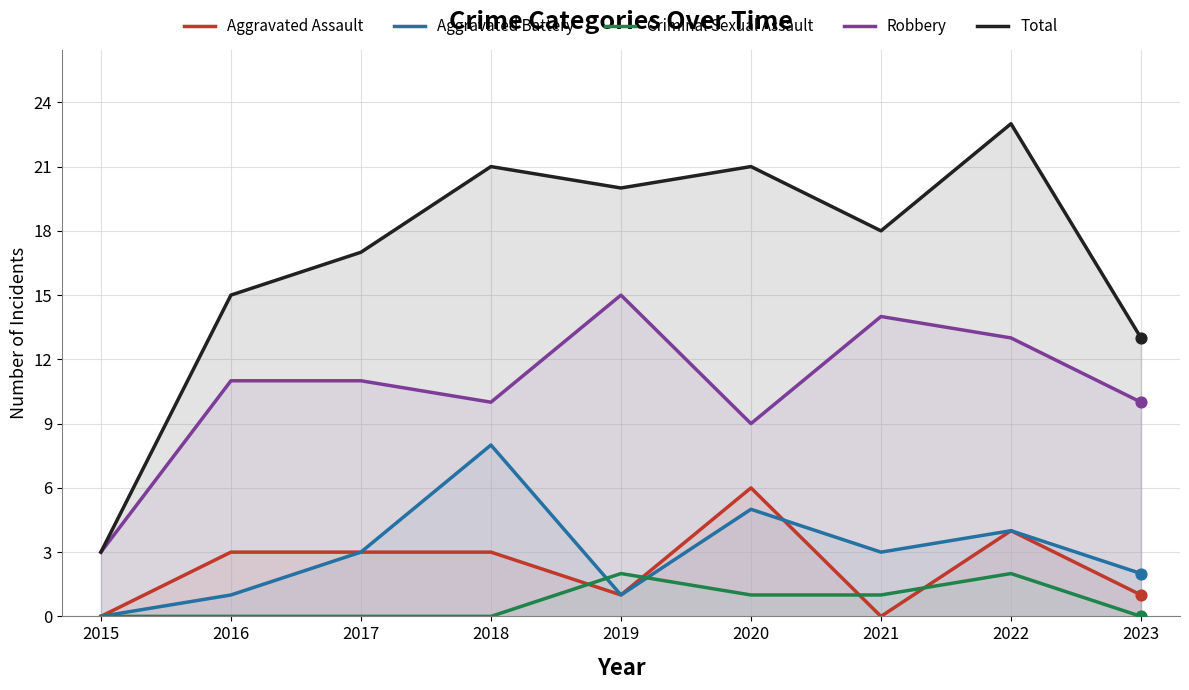

What is the total value across all series at 2022?

46